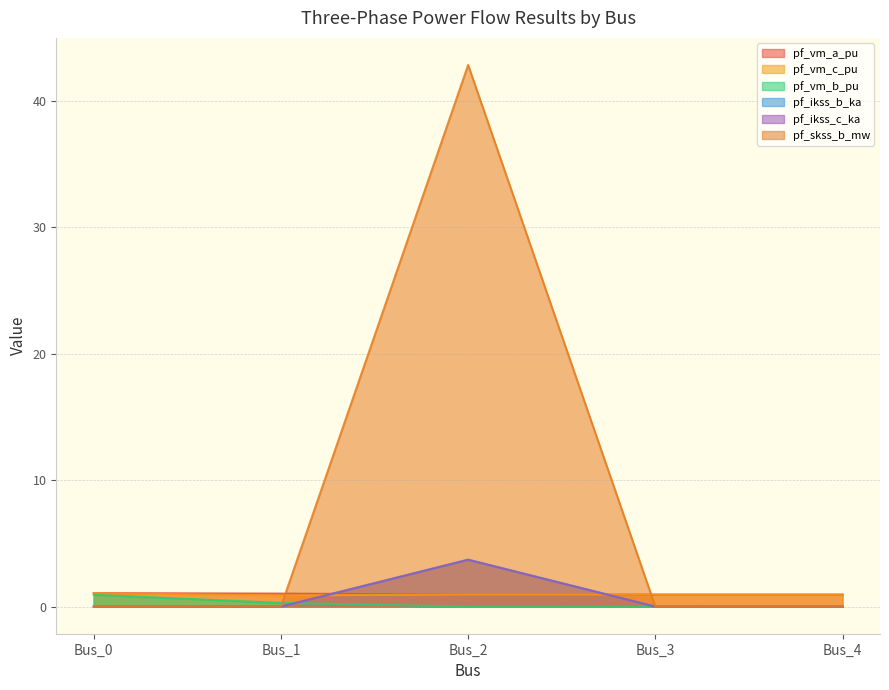

What is the highest value of the pf_ikss_c_ka series?

3.7